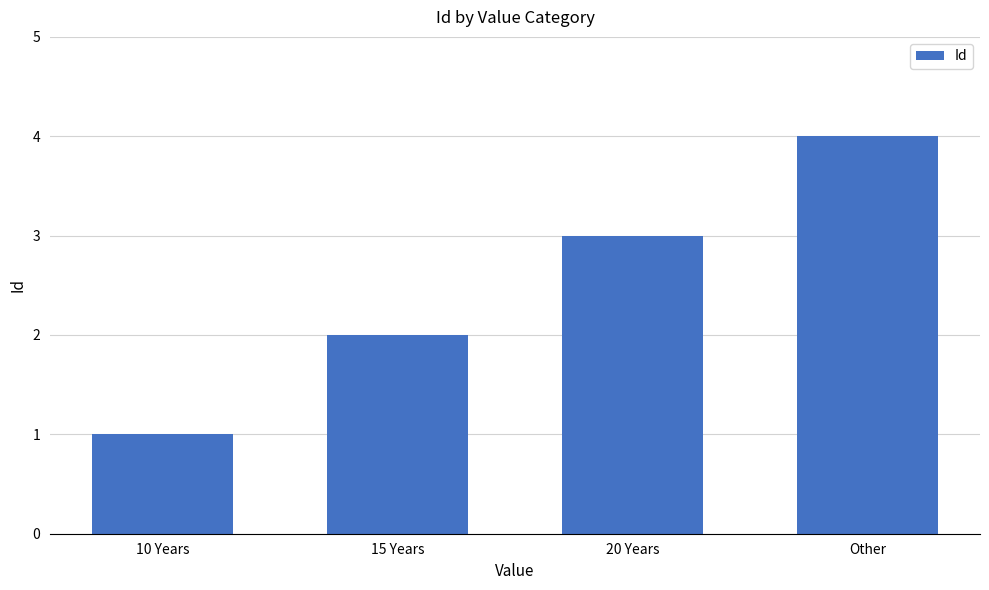

What is the difference between the values at 10 Years and Other?

3